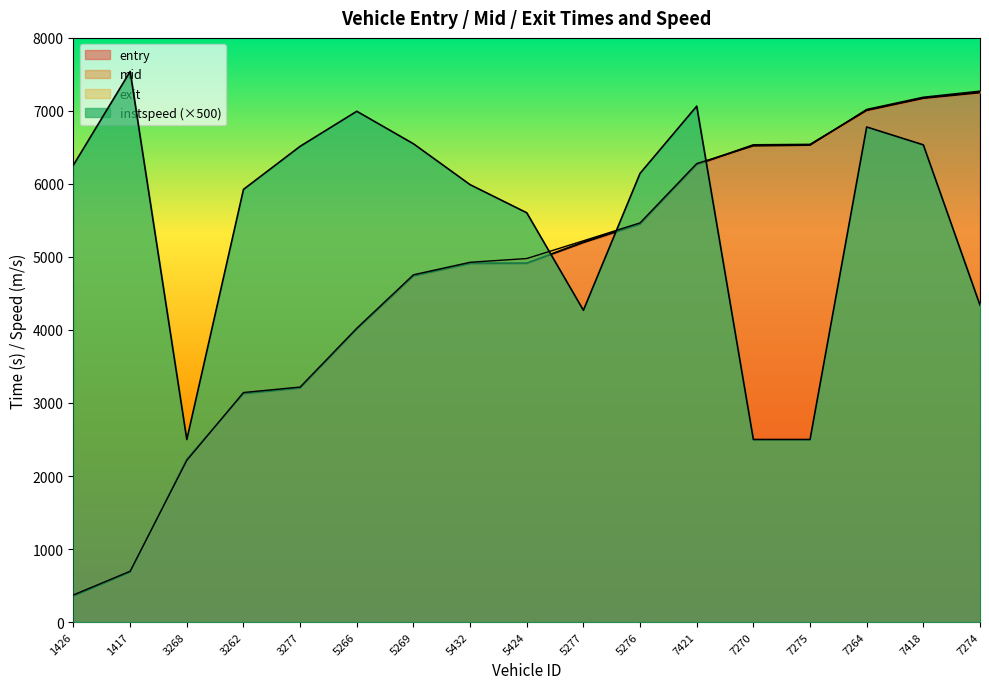

Reading left to right, what are all the values shown in this chart?

entry: 353.1	682.4	2226.4	3125.4	3202.5	4008.1	4738.4	4908.4	4910.4	5195.9	5448.3	6262.6	6528.2	6536.4	7005.1	7171.4	7248.5
mid: 360.5	688.4	2233.1	3133.2	3209.5	4015.1	4745.4	4916.4	4918.2	5206.0	5456.3	6269.4	6537.2	6543.1	7012.1	7178.5	7258.4
exit: 372.0	696.1	2213.1	3143.6	3218.5	4023.7	4756.1	4927.1	4978.3	5221.2	5466.8	6279.1	6519.8	6529.1	7021.1	7188.2	7271.5
instspeed: 6260.0	7540.0	2500.0	5925.0	6515.0	6995.0	6550.0	5990.0	5605.0	4270.0	6145.0	7065.0	2500.0	2500.0	6780.0	6535.0	4340.0